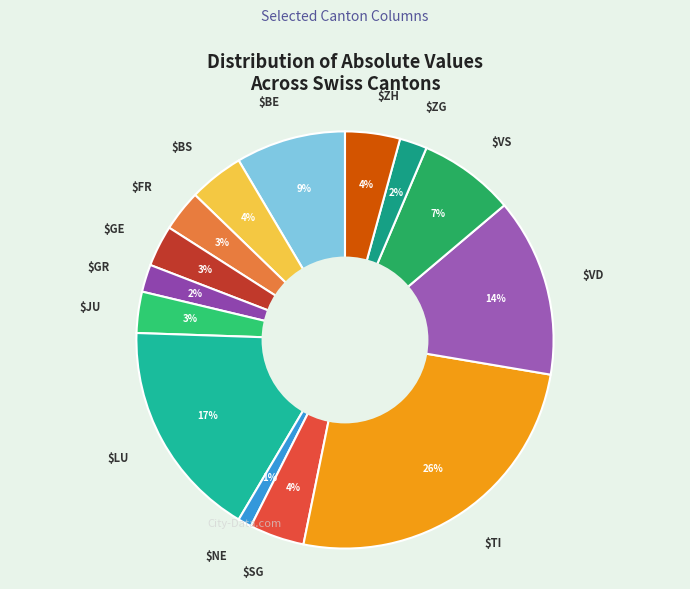

How many slices are in this pie chart?

14